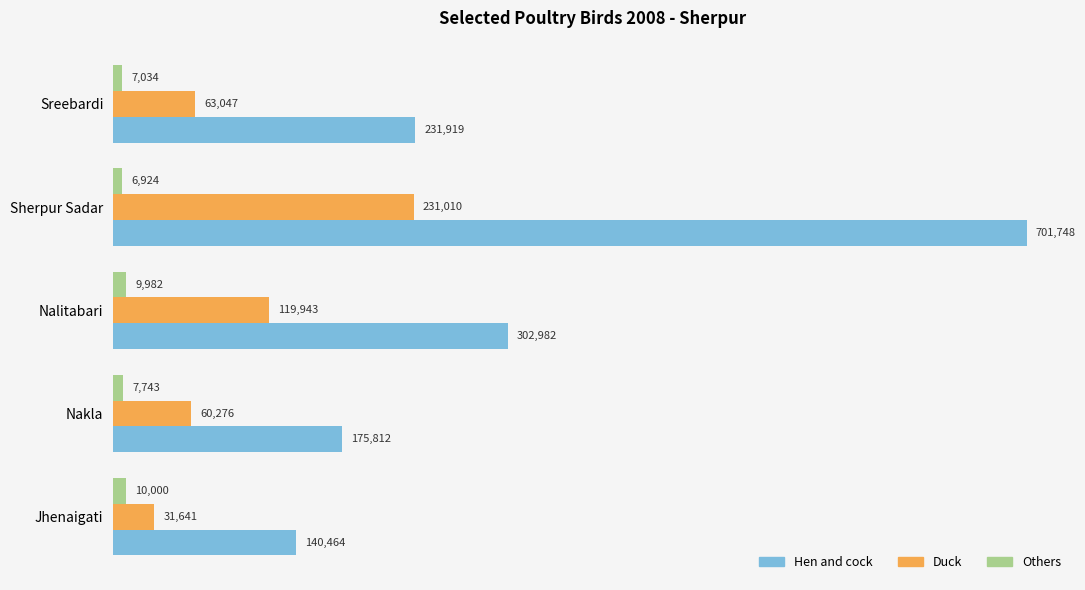

What is the sum of all Hen and cock values?

1552925